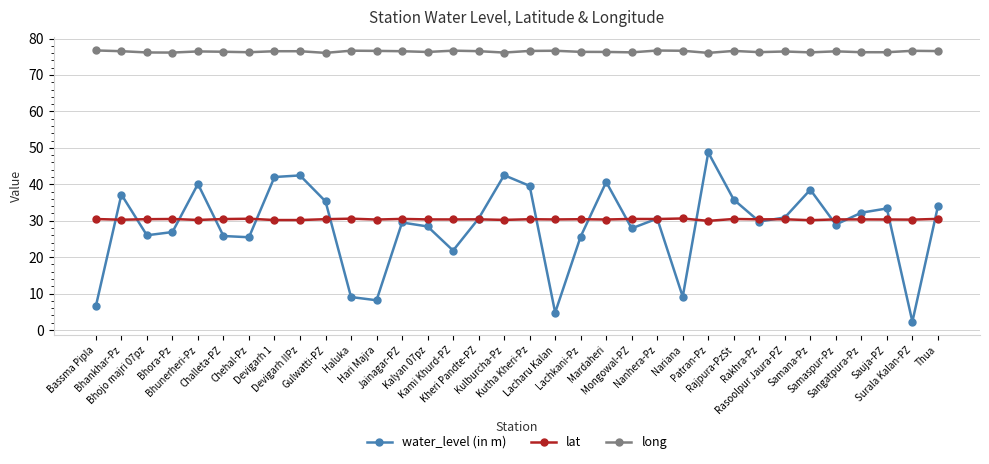

Does the chart display data point markers on the line(s)?

Yes